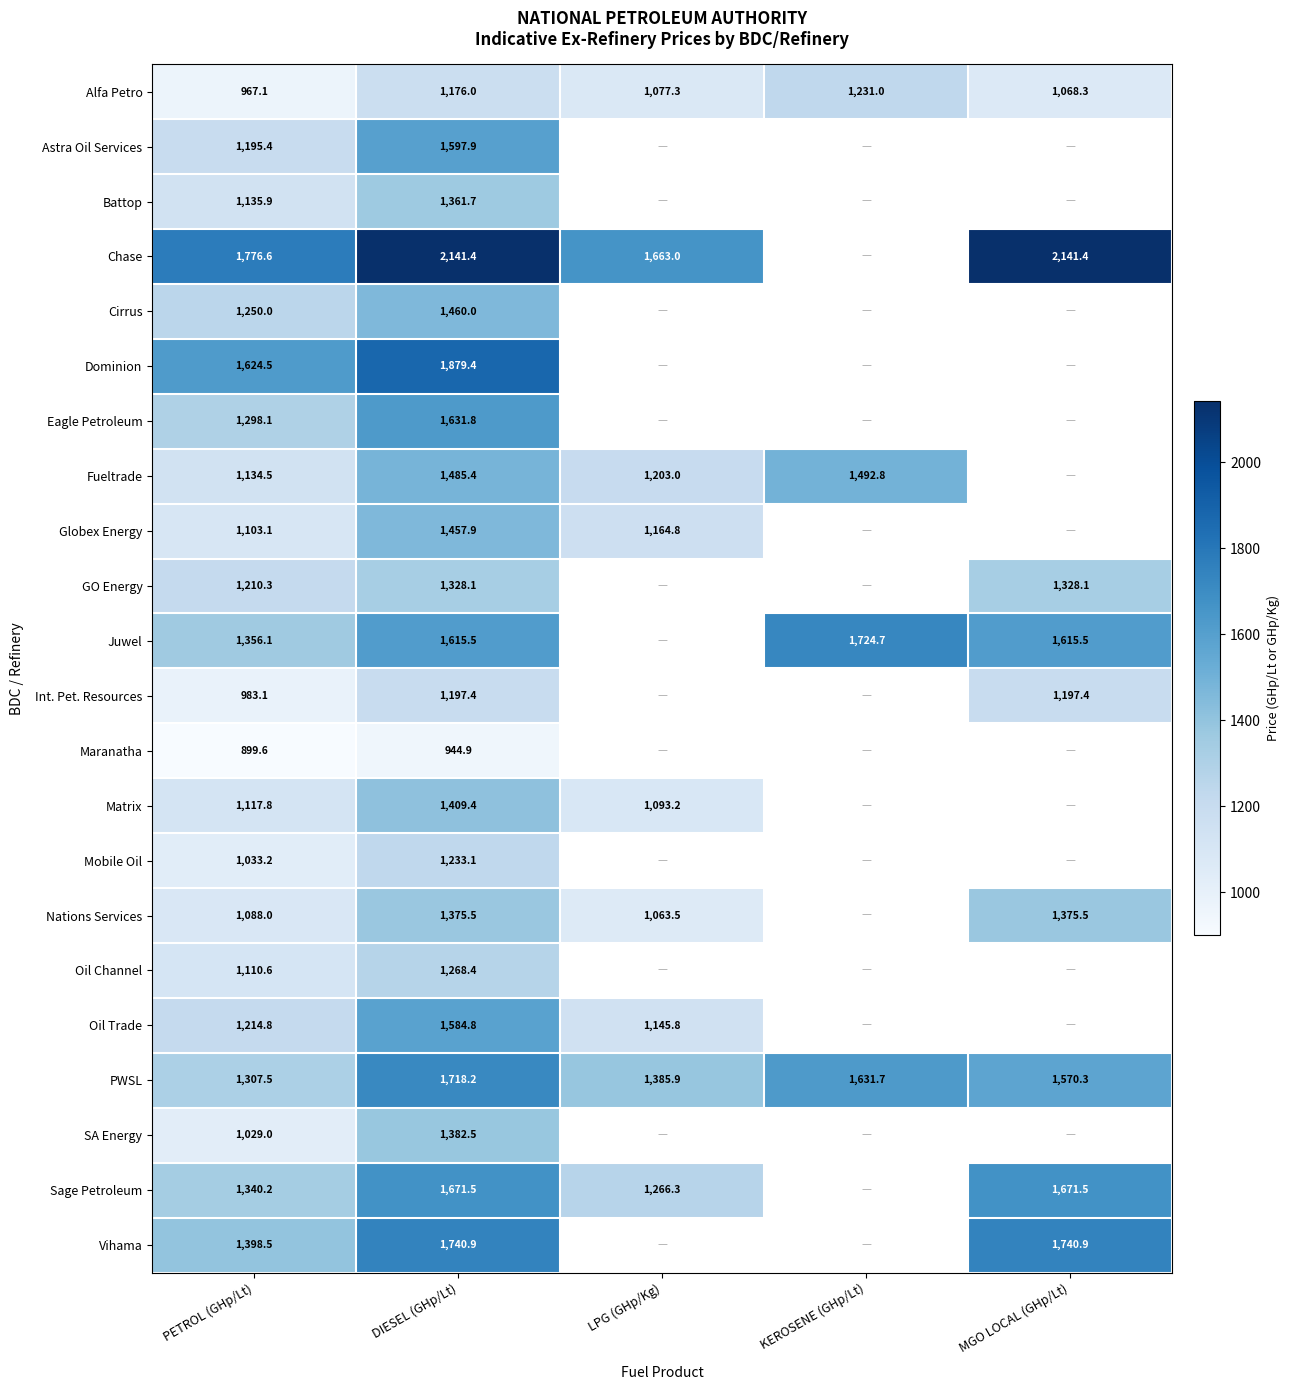

Which series changed the most between PETROL (GHp/Lt) and DIESEL (GHp/Lt)?

PWSL